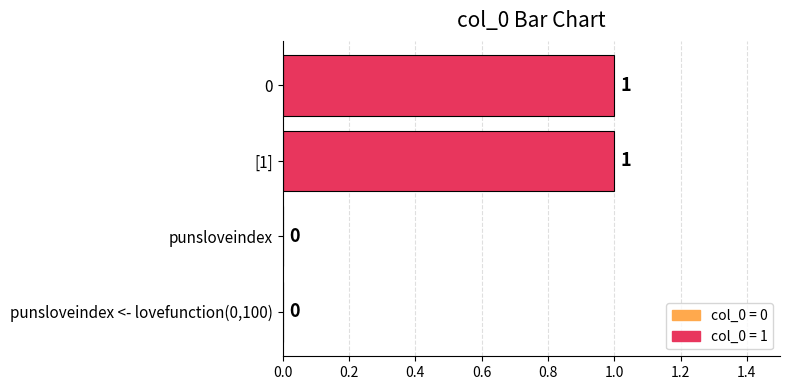

Reading bottom to top, what are all the values shown in this chart?

punsloveindex <- lovefunction(0,100)=0	punsloveindex=0	[1]=1	0=1